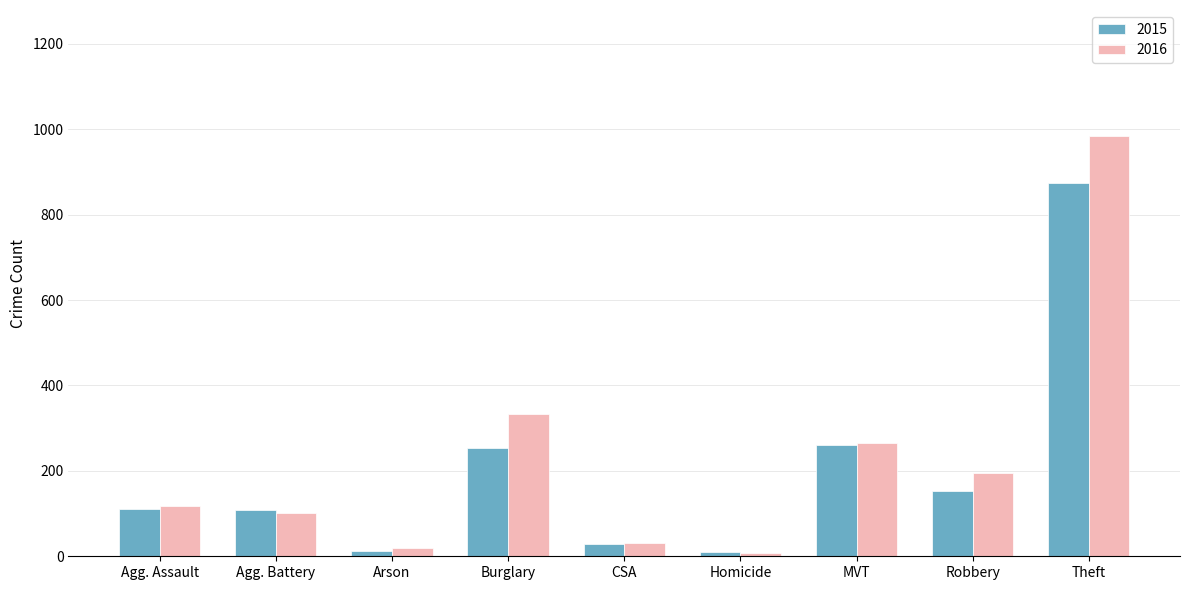

Which label corresponds to the largest value in the chart?

Theft